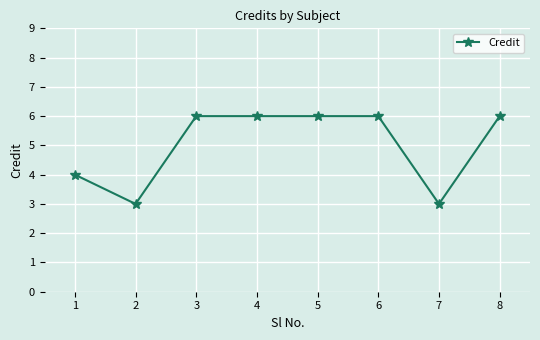

Reading left to right, extract all data points from this chart.

1=4	2=3	3=6	4=6	5=6	6=6	7=3	8=6